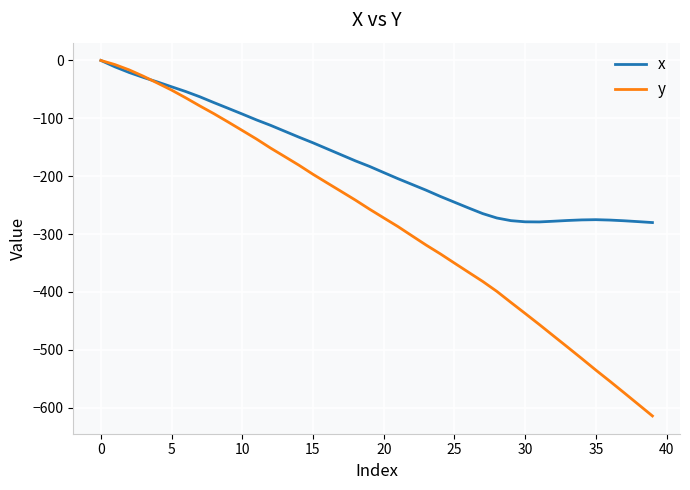

List the series in order of their overall mean, lowest first.

y, x